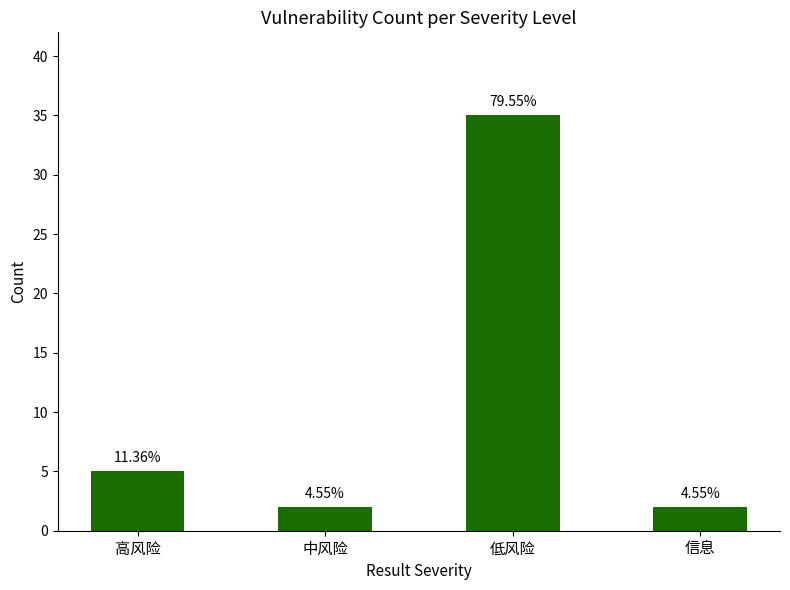

True or false: the data shows 5 at 高风险.

True